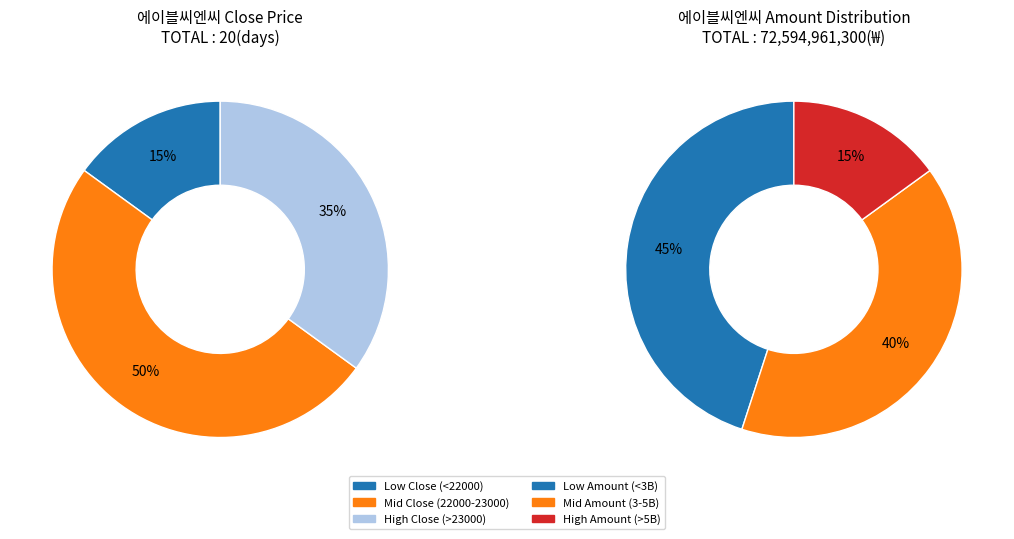

Does any single category account for the majority?

No